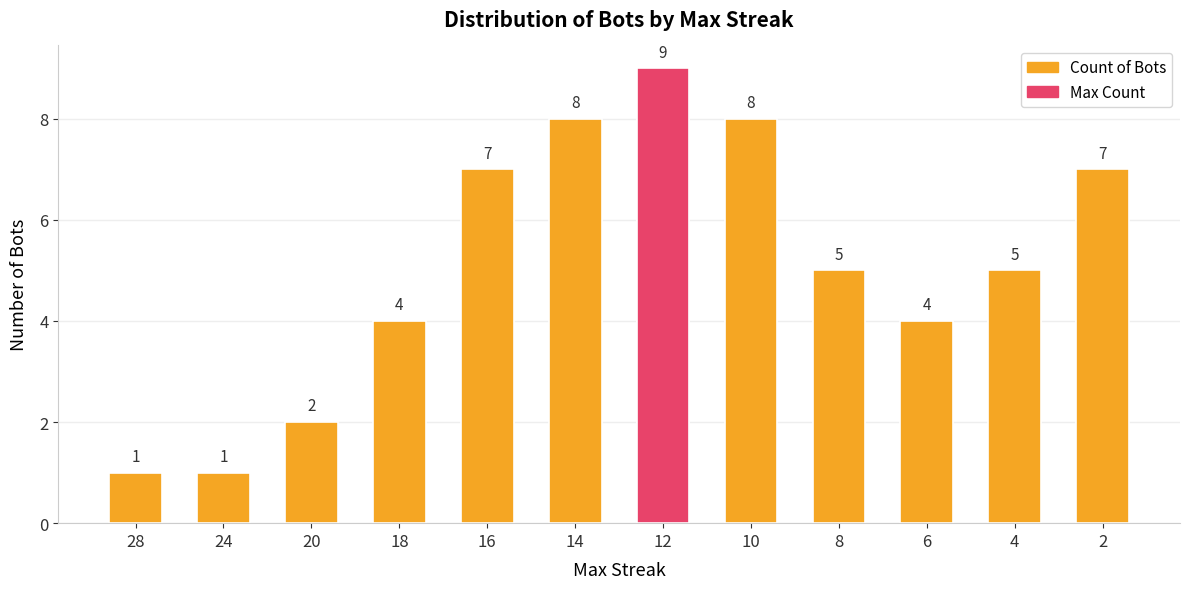

Is it true that the value at 10 is 8?

True